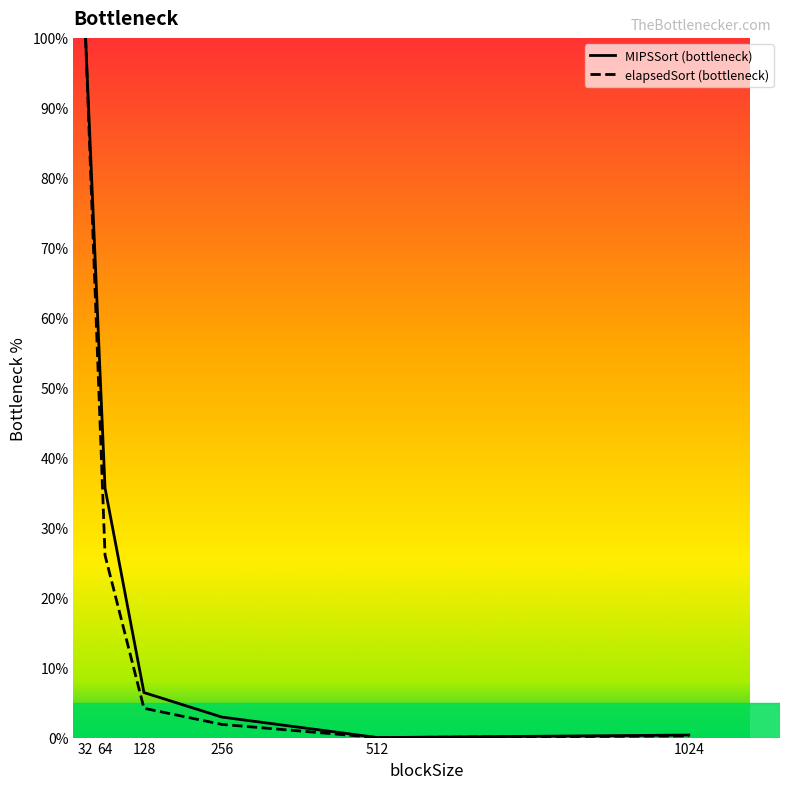

What is the approximate value of elapsedSort (bottleneck) at 64?

26.1